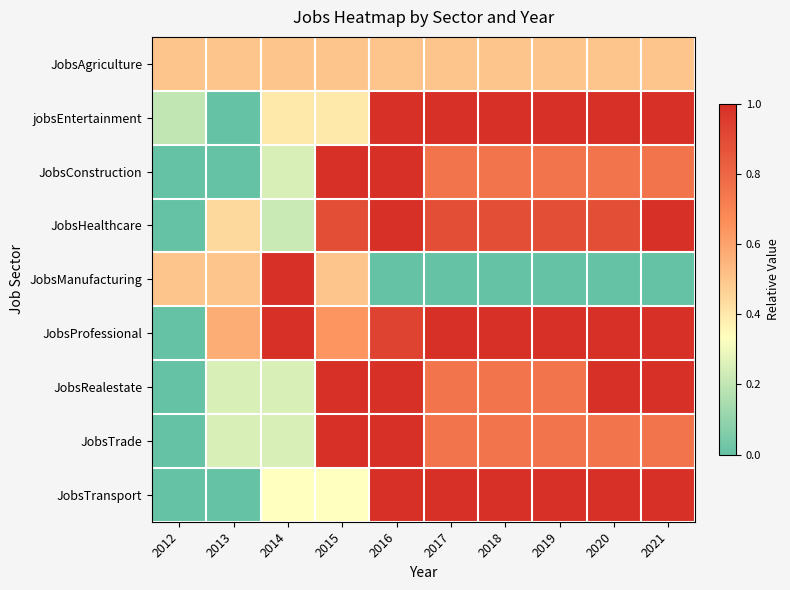

Reading left to right, extract all data points from this chart.

JobsAgriculture: 2012=0.5	2013=0.5	2014=0.5	2015=0.5	2016=0.5	2017=0.5	2018=0.5	2019=0.5	2020=0.5	2021=0.5
jobsEntertainment: 2012=0.2	2013=0.0	2014=0.4	2015=0.4	2016=1.0	2017=1.0	2018=1.0	2019=1.0	2020=1.0	2021=1.0
JobsConstruction: 2012=0.0	2013=0.0	2014=0.2	2015=1.0	2016=1.0	2017=0.8	2018=0.8	2019=0.8	2020=0.8	2021=0.8
JobsHealthcare: 2012=0.0	2013=0.4	2014=0.2	2015=0.9	2016=1.0	2017=0.9	2018=0.9	2019=0.9	2020=0.9	2021=1.0
JobsManufacturing: 2012=0.5	2013=0.5	2014=1.0	2015=0.5	2016=0.0	2017=0.0	2018=0.0	2019=0.0	2020=0.0	2021=0.0
JobsProfessional: 2012=0.0	2013=0.6	2014=1.0	2015=0.6	2016=0.9	2017=1.0	2018=1.0	2019=1.0	2020=1.0	2021=1.0
JobsRealestate: 2012=0.0	2013=0.2	2014=0.2	2015=1.0	2016=1.0	2017=0.8	2018=0.8	2019=0.8	2020=1.0	2021=1.0
JobsTrade: 2012=0.0	2013=0.2	2014=0.2	2015=1.0	2016=1.0	2017=0.8	2018=0.8	2019=0.8	2020=0.8	2021=0.8
JobsTransport: 2012=0.0	2013=0.0	2014=0.3	2015=0.3	2016=1.0	2017=1.0	2018=1.0	2019=1.0	2020=1.0	2021=1.0